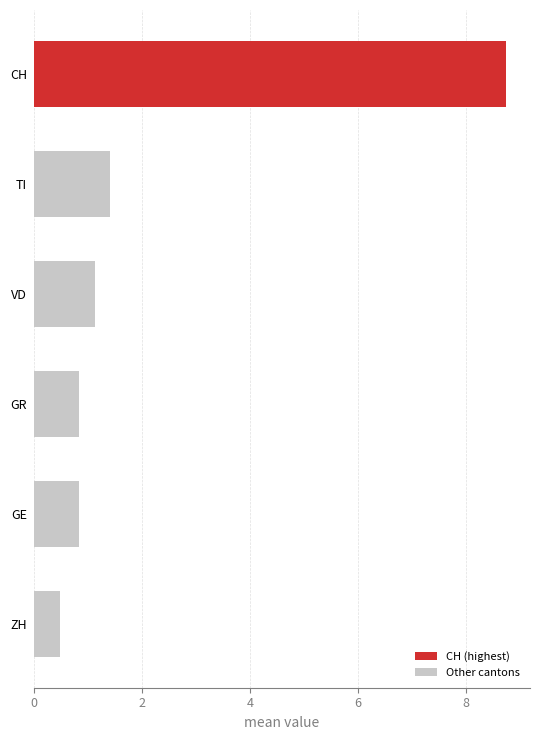

What is the change in value from GE to TI?

+0.6